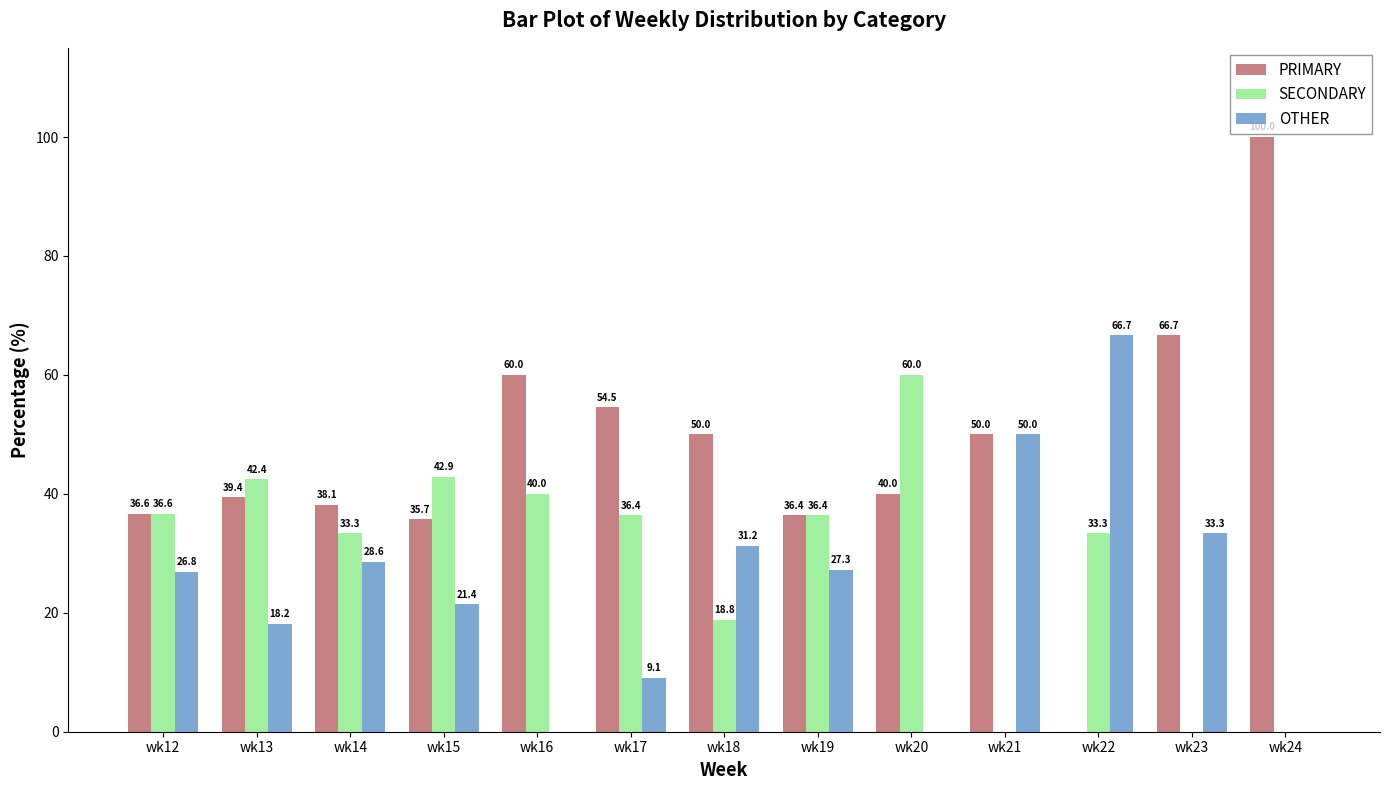

How many values in SECONDARY are above zero?

10